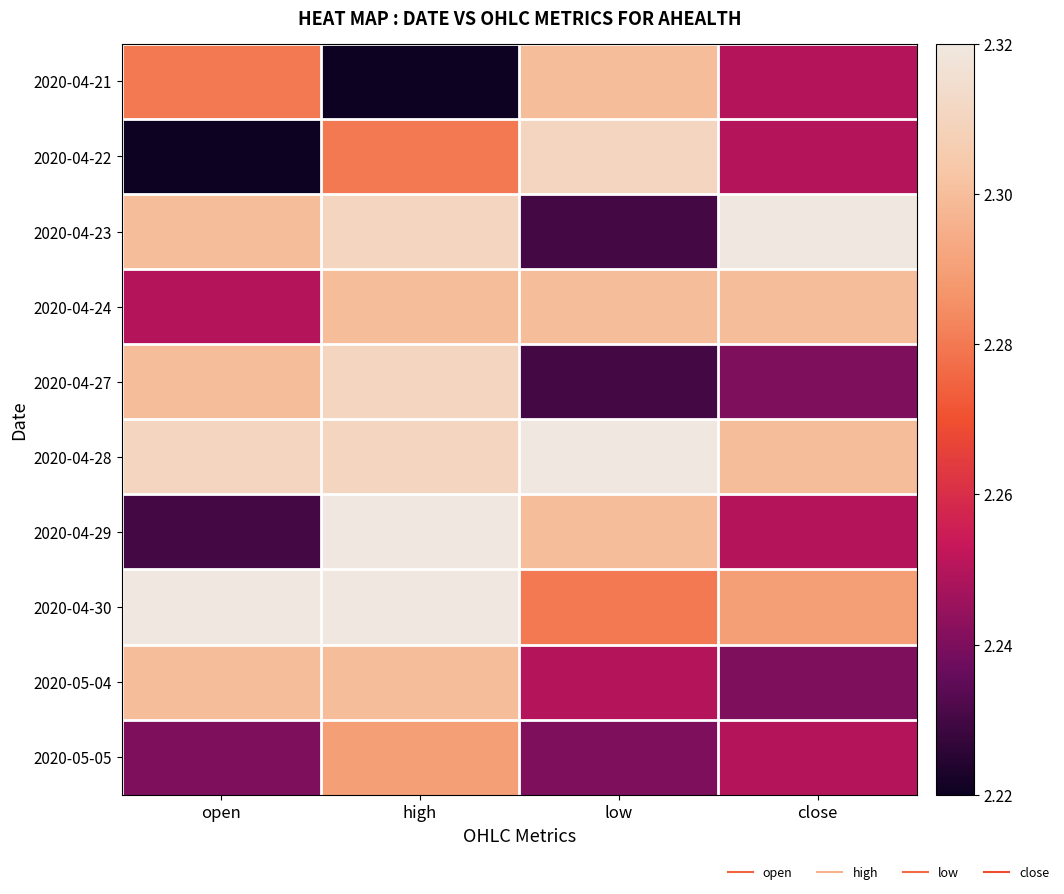

Reading right to left, what are all the values shown in this chart?

2020-04-21: close=2.2	low=2.3	high=2.2	open=2.3
2020-04-22: close=2.2	low=2.3	high=2.3	open=2.2
2020-04-23: close=2.3	low=2.2	high=2.3	open=2.3
2020-04-24: close=2.3	low=2.3	high=2.3	open=2.2
2020-04-27: close=2.2	low=2.2	high=2.3	open=2.3
2020-04-28: close=2.3	low=2.3	high=2.3	open=2.3
2020-04-29: close=2.2	low=2.3	high=2.3	open=2.2
2020-04-30: close=2.3	low=2.3	high=2.3	open=2.3
2020-05-04: close=2.2	low=2.2	high=2.3	open=2.3
2020-05-05: close=2.2	low=2.2	high=2.3	open=2.2